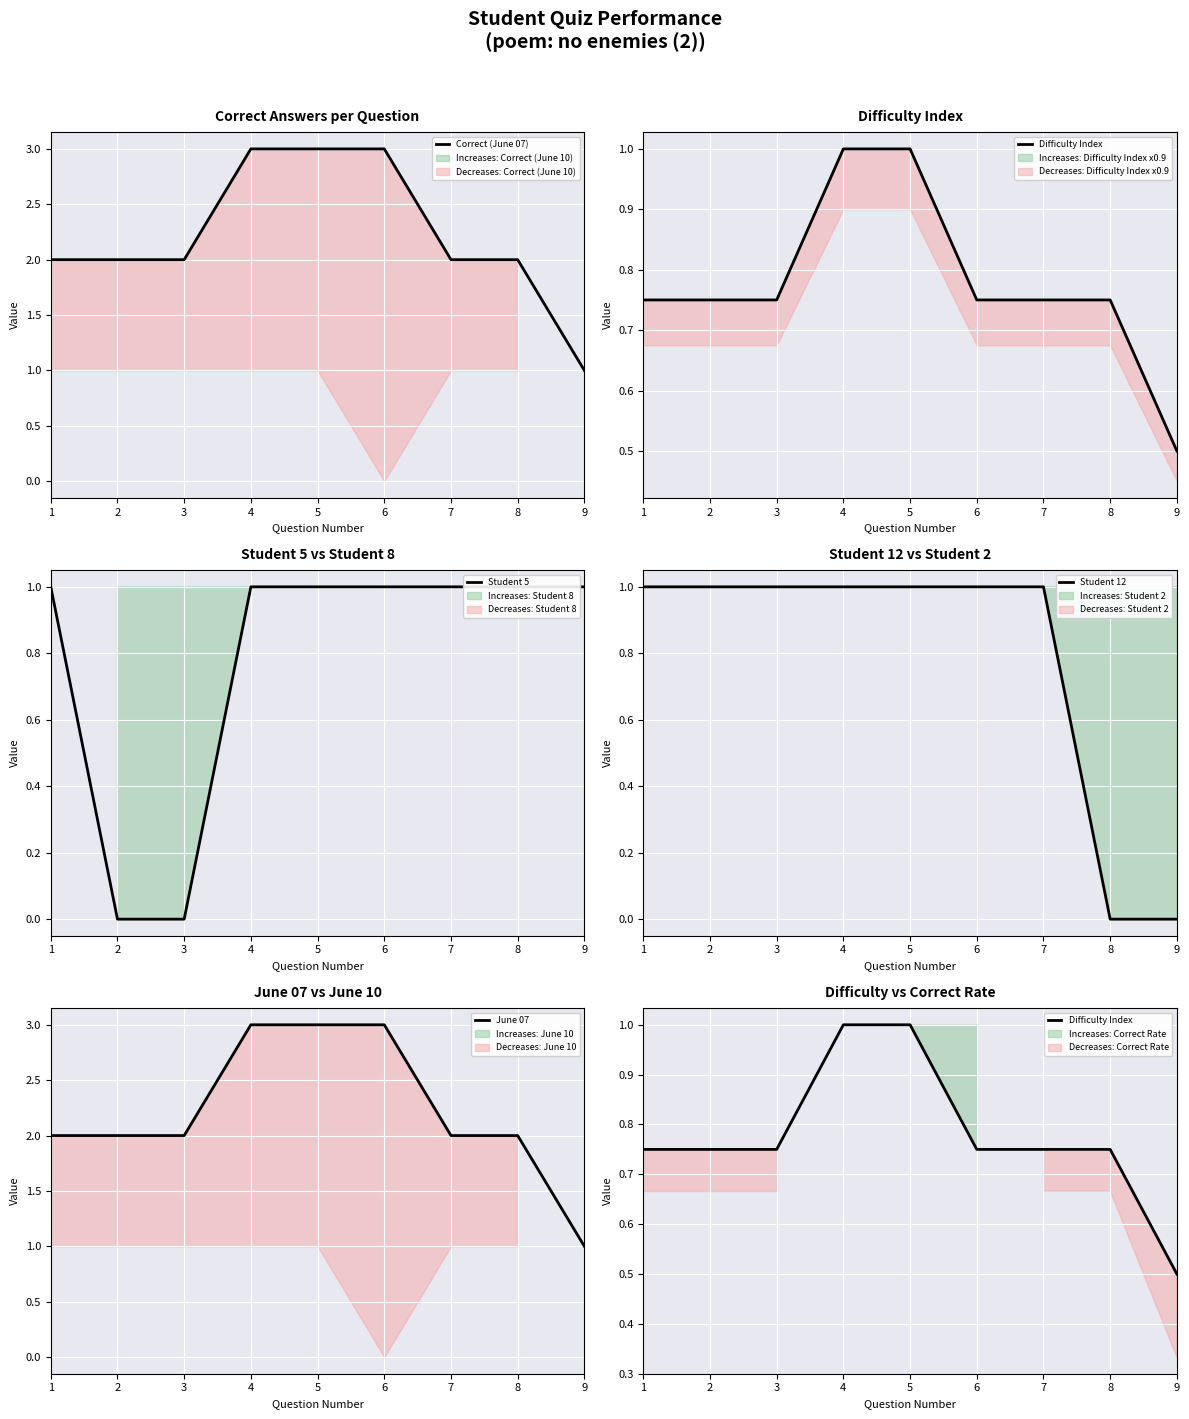

The Student 12 series shows 1.0 at 6. True or false?

True